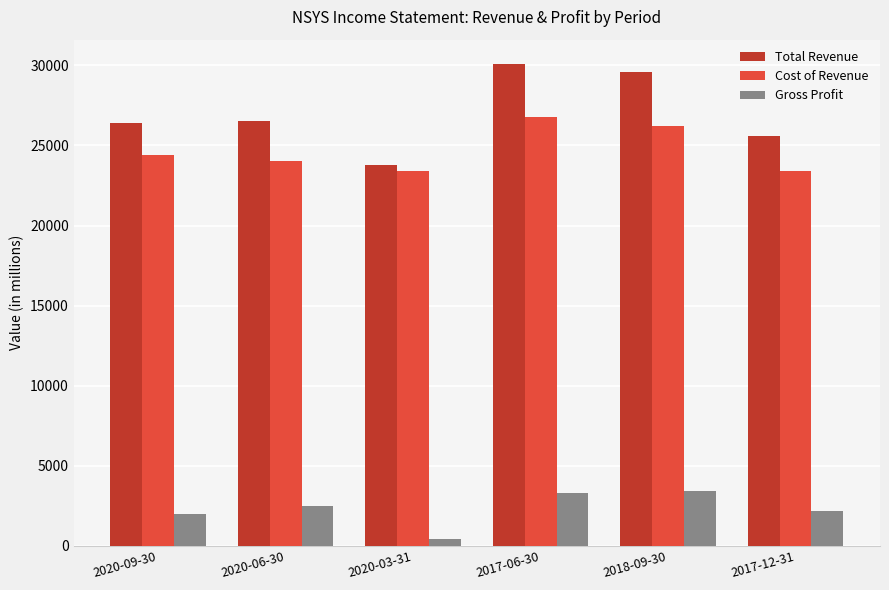

At 2017-12-31, list the series in order from largest to smallest.

Total Revenue, Cost of Revenue, Gross Profit